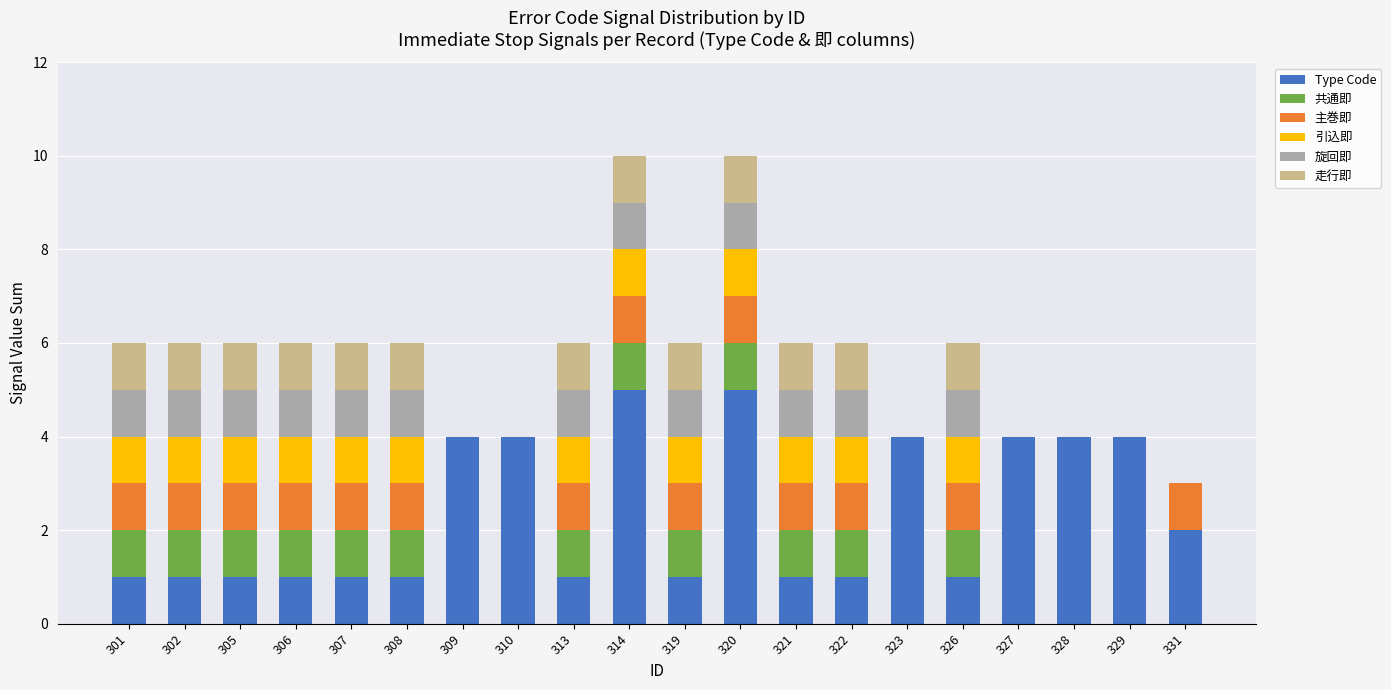

What is the highest value of the Type Code series?

5